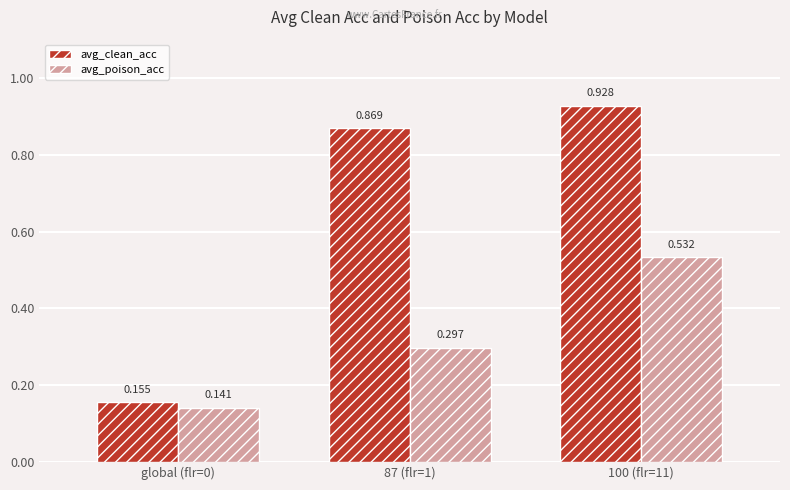

What is the average value of the avg_clean_acc series?

0.7